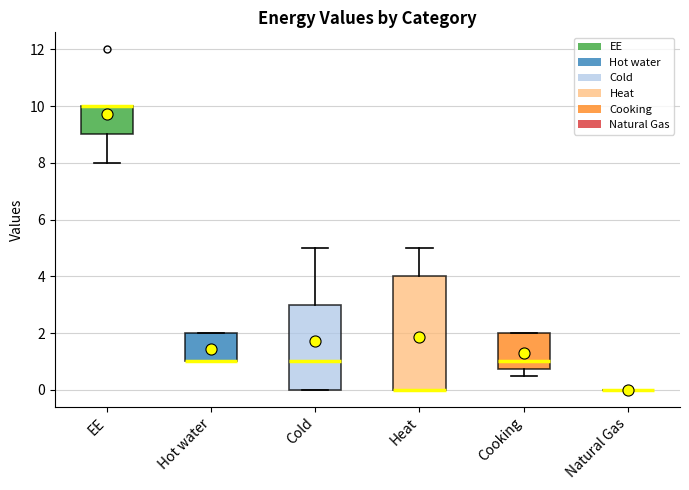

Reading left to right, transcribe this box plot: for each box, give where its median line is, the range the box spans, and where its two whiskers end, as read against the y-axis. The values are not printed on the chart, so give them approximately, as read against the axis.

EE: median 10.0 (drawn on the box's upper edge), box 9.0 to 10.0, whiskers 8.0 to 10.0
Hot water: median 1.0 (drawn on the box's lower edge), box 1.0 to 2.0, whiskers 1.0 to 2.0
Cold: median 1.0, box 0.0 to 3.0, whiskers 0.0 to 5.0
Heat: median 0.0 (drawn on the box's lower edge), box 0.0 to 4.0, whiskers 0.0 to 5.0
Cooking: median 1.0, box 0.8 to 2.0, whiskers 0.6 to 2.0
Natural Gas: box collapsed to a line at 0.0, whiskers 0.0 to 0.0